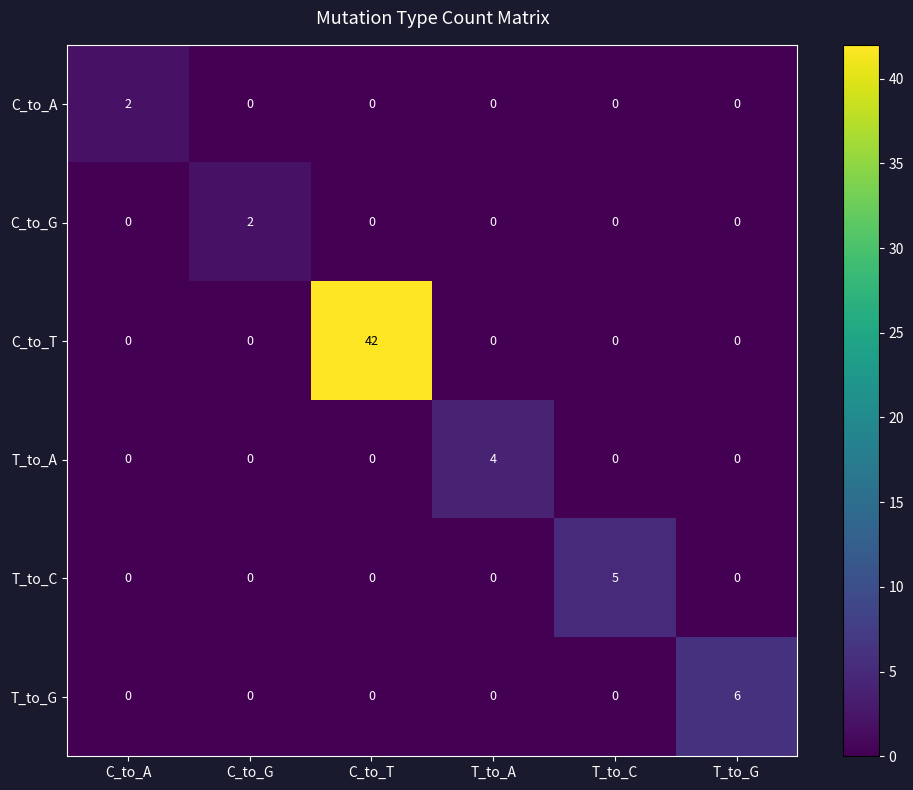

True or false: T_to_G has a value of 0 at T_to_A.

True